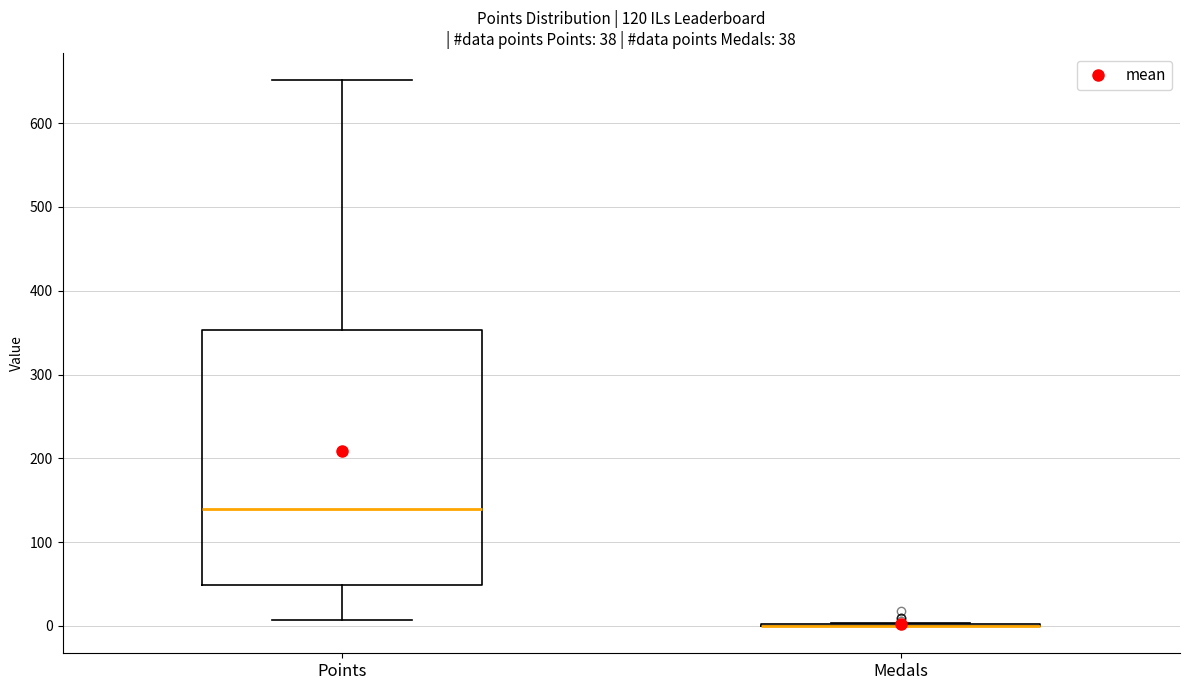

Comparing the boxes themselves (not the whiskers), which one is the tallest?

Points